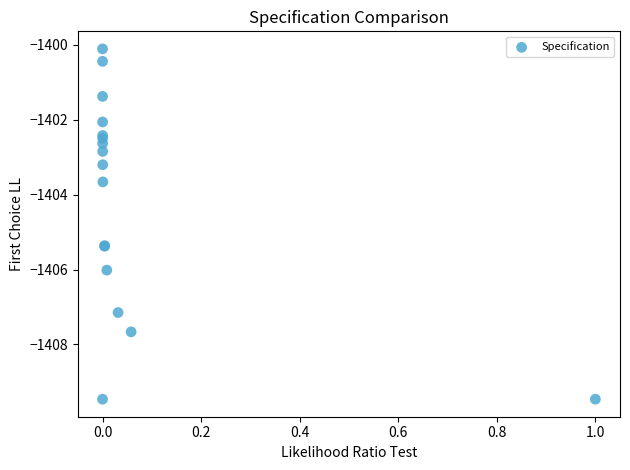

What Y value in the scatter plot is closest to -1404?

-1403.7